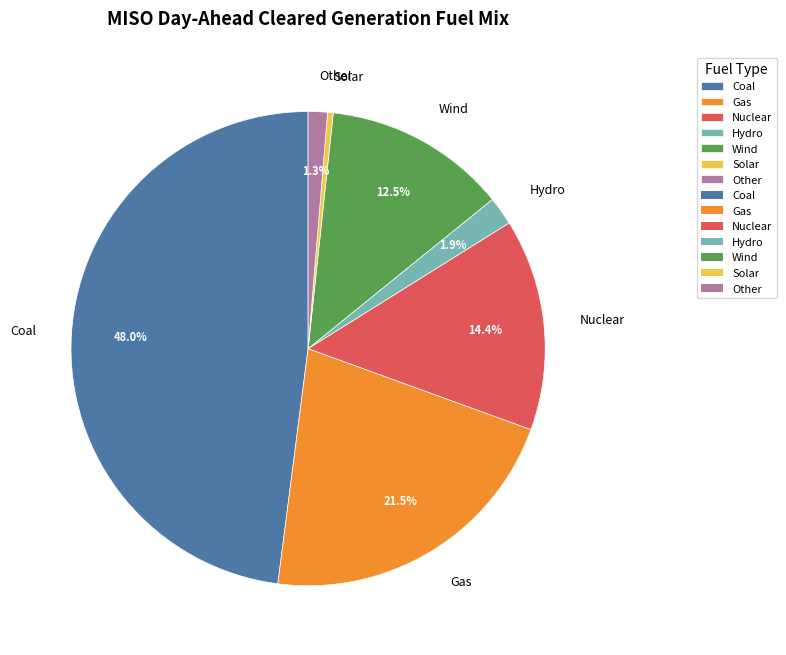

Which category has the smallest portion of the pie?

Solar